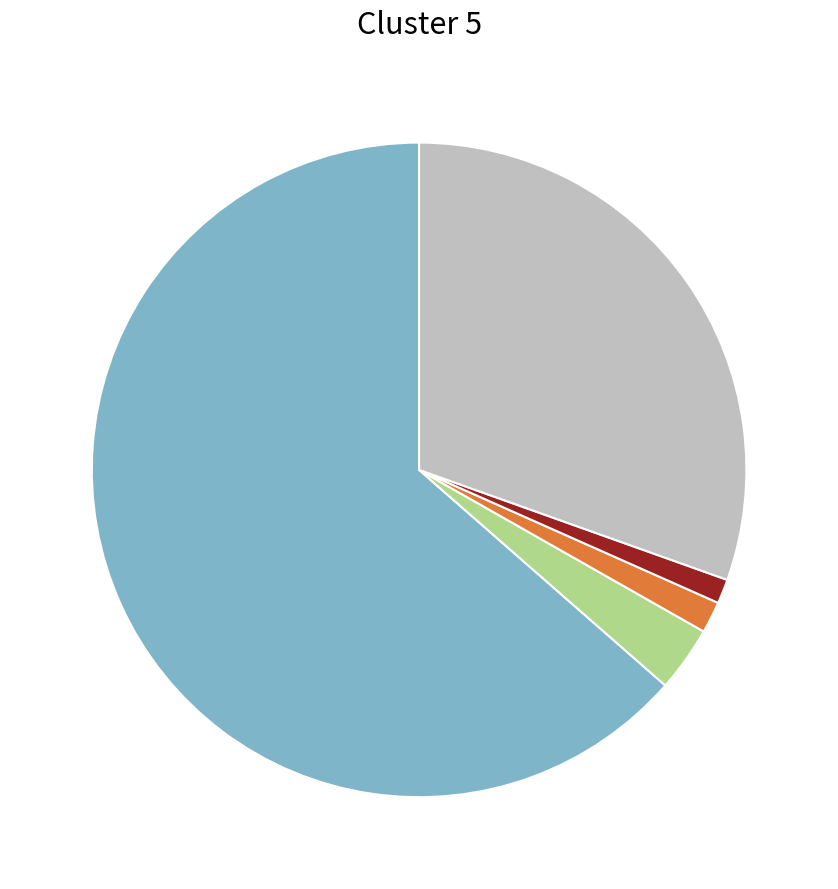

Does any single category account for the majority?

Yes